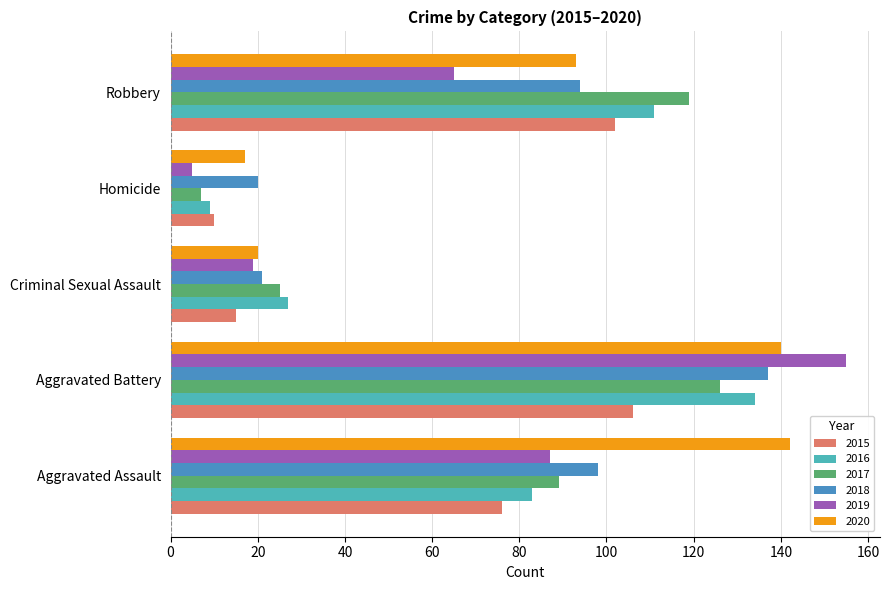

List the series in order of their peak value, lowest first.

2015, 2017, 2016, 2018, 2020, 2019